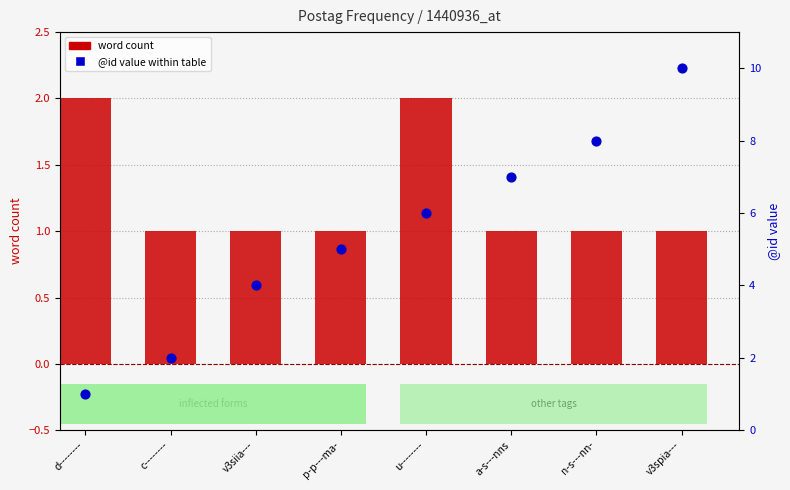

Which series contains the lowest Y value?

word count